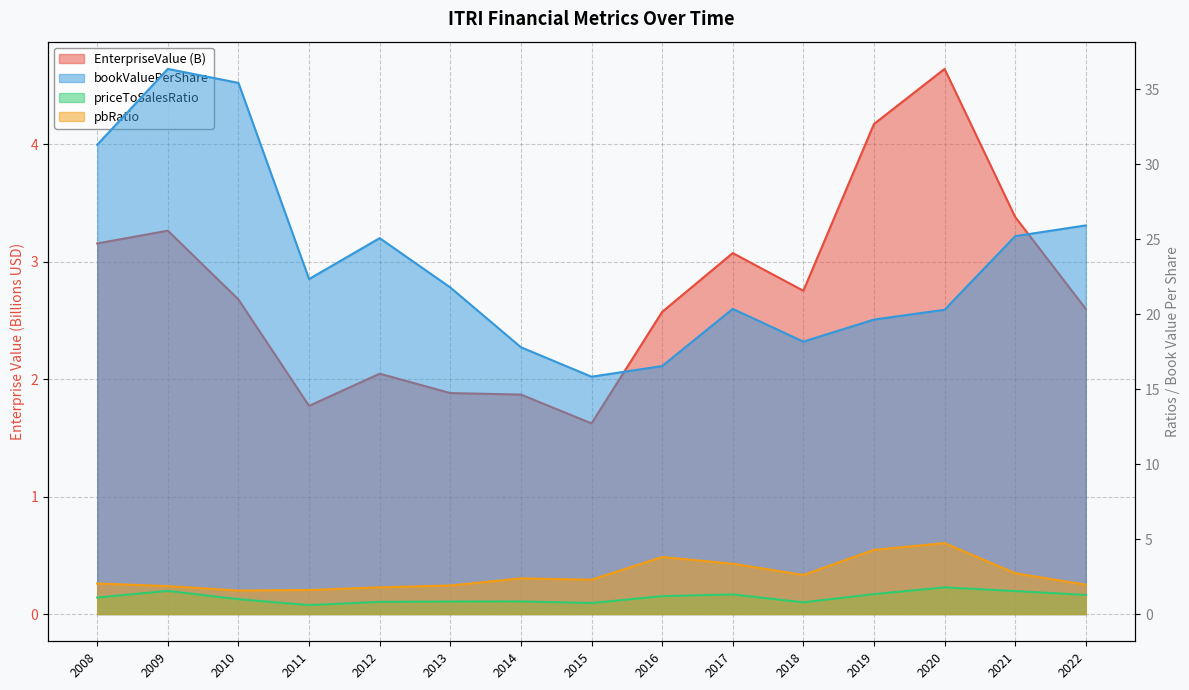

At which label does priceToSalesRatio reach its peak?

2020